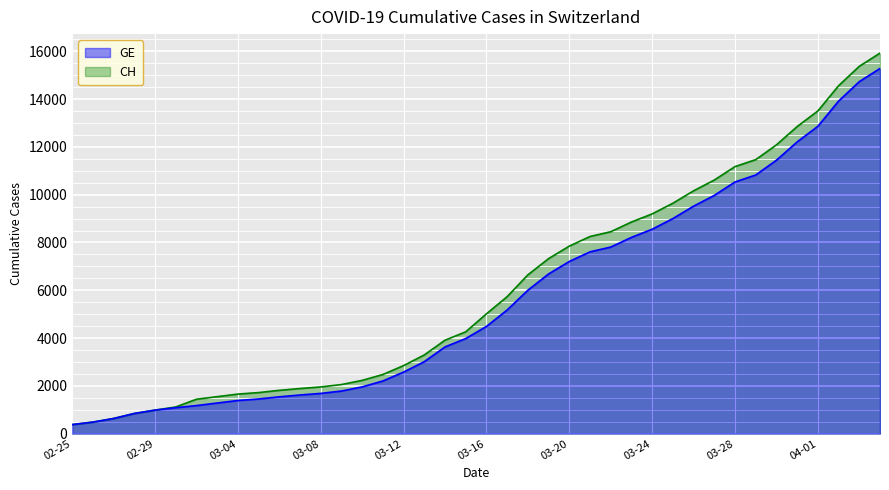

Between 2020-03-11 and 2020-03-26, which series saw the biggest shift?

CH